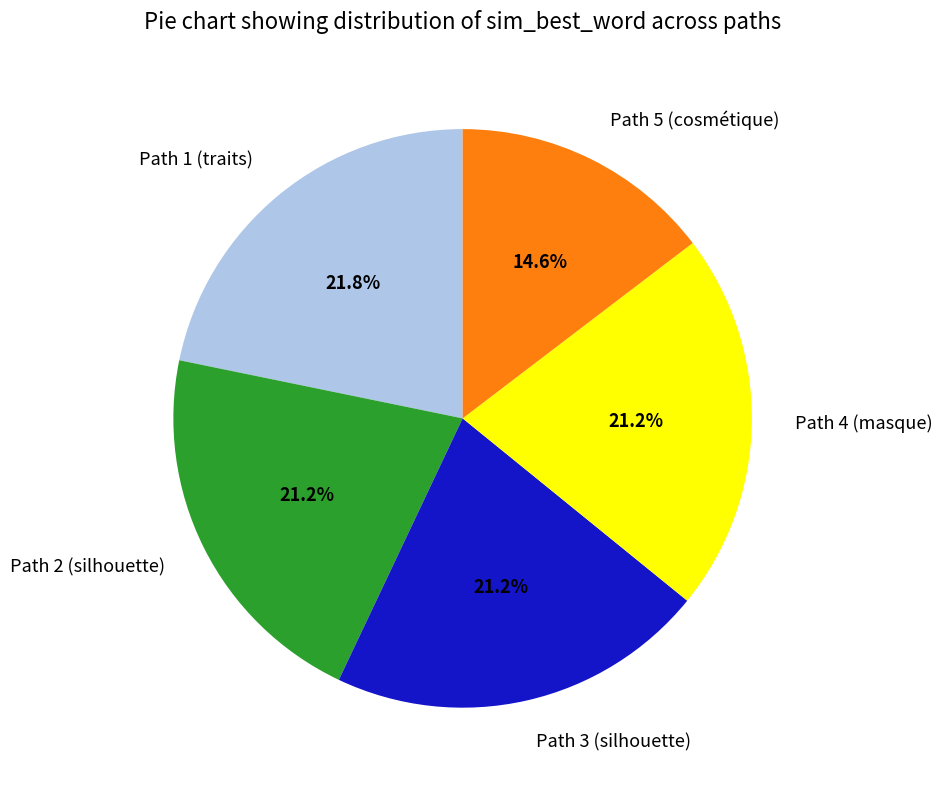

To the nearest percent, what is the average slice percentage?

20%